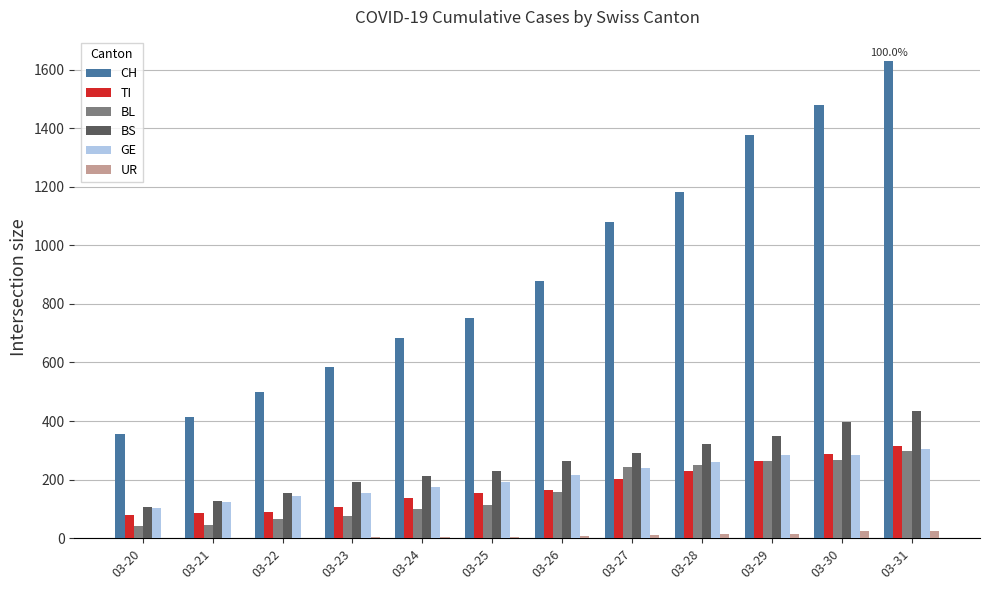

How many distinct data groups are displayed?

6